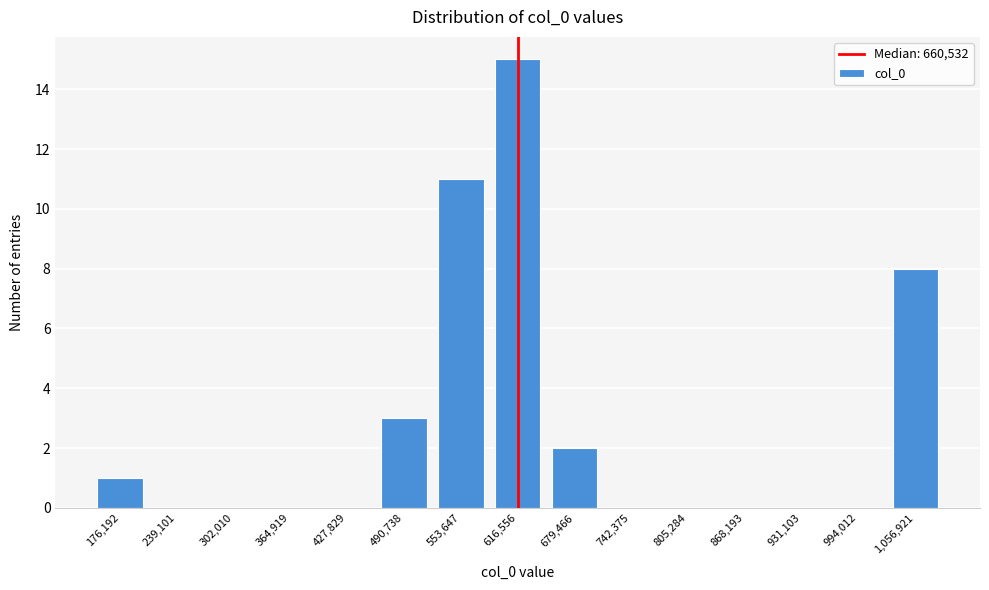

Reading right to left, what are all the values shown in this chart?

1,056,921=8	994,012=0	931,103=0	868,193=0	805,284=0	742,375=0	679,466=2	616,556=15	553,647=11	490,738=3	427,829=0	364,919=0	302,010=0	239,101=0	176,192=1